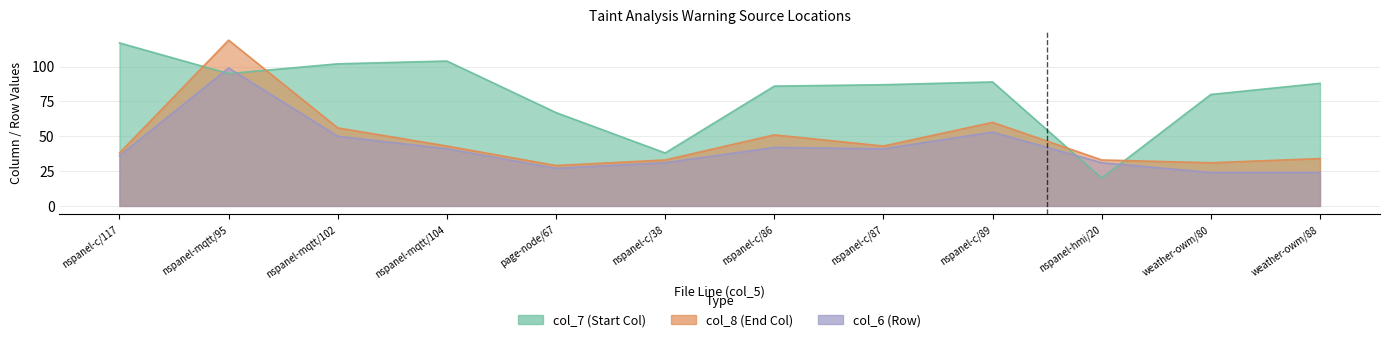

Which series ends up on top after the final intersection of col_7 (Start Col) and col_6 (Row)?

col_7 (Start Col)